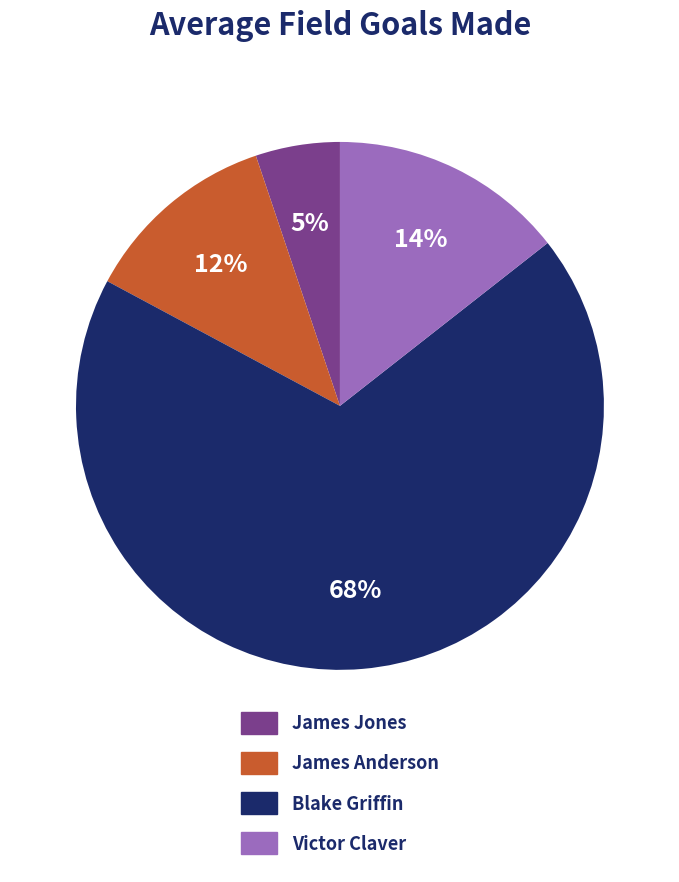

Between Blake Griffin and James Jones, which is larger?

Blake Griffin